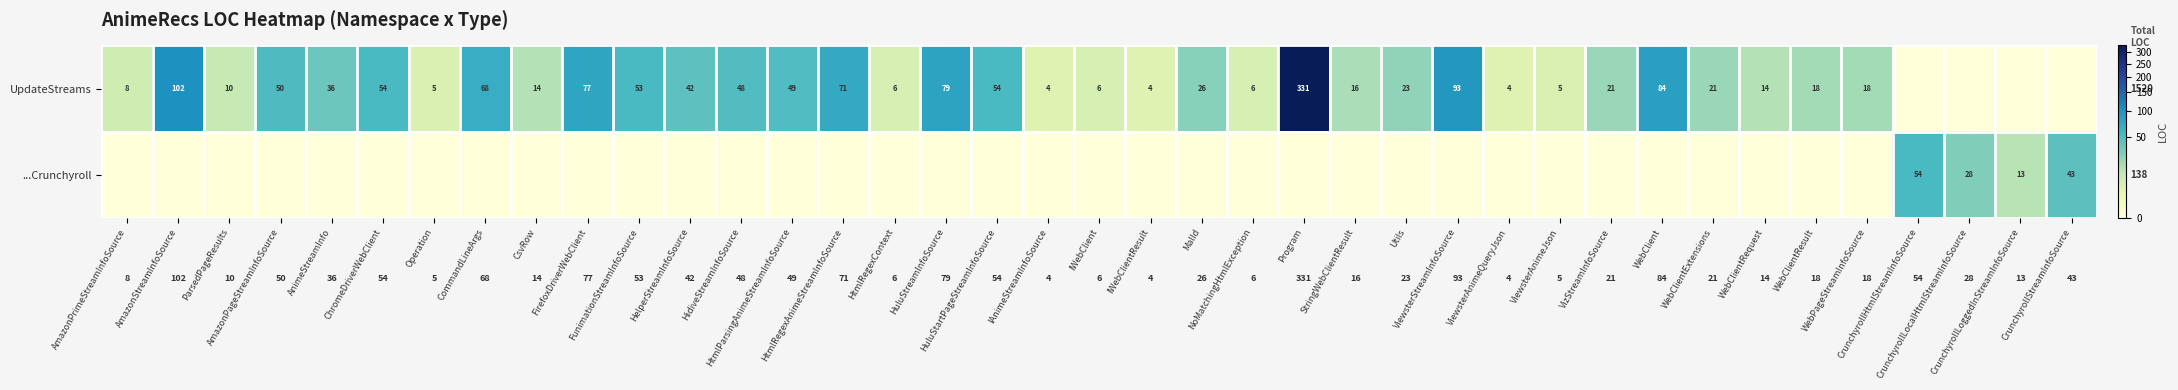

What is the total value across all series at IAnimeStreamInfoSource?

4